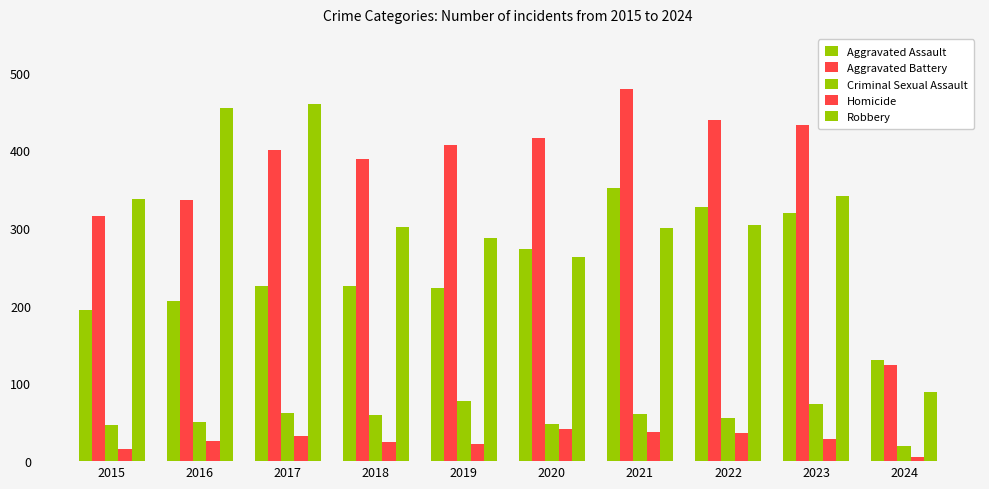

What is the sum of all Aggravated Assault values?

2475